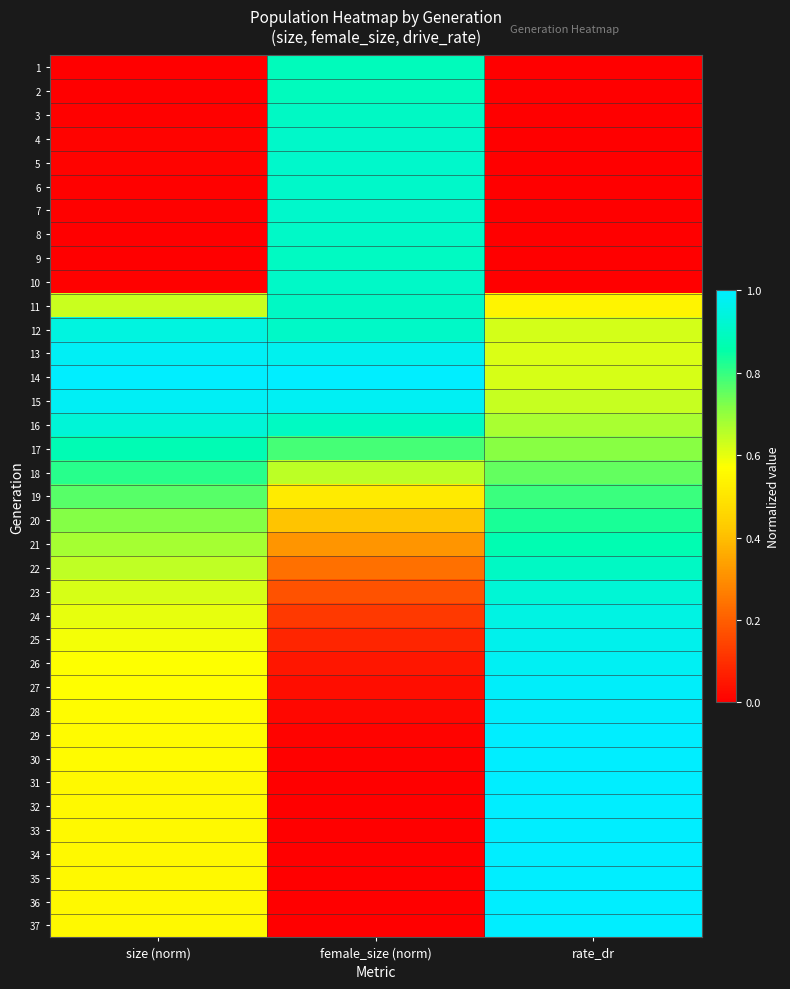

Reading left to right, what are all the values shown in this chart?

1: size (norm)=0.0	female_size (norm)=0.9	rate_dr=0.0
2: size (norm)=0.0	female_size (norm)=0.9	rate_dr=0.0
3: size (norm)=0.0	female_size (norm)=0.9	rate_dr=0.0
4: size (norm)=0.0	female_size (norm)=0.9	rate_dr=0.0
5: size (norm)=0.0	female_size (norm)=0.9	rate_dr=0.0
6: size (norm)=0.0	female_size (norm)=0.9	rate_dr=0.0
7: size (norm)=0.0	female_size (norm)=0.9	rate_dr=0.0
8: size (norm)=0.0	female_size (norm)=0.9	rate_dr=0.0
9: size (norm)=0.0	female_size (norm)=0.9	rate_dr=0.0
10: size (norm)=0.0	female_size (norm)=0.9	rate_dr=0.0
11: size (norm)=0.6	female_size (norm)=0.9	rate_dr=0.5
12: size (norm)=0.9	female_size (norm)=0.9	rate_dr=0.6
13: size (norm)=1.0	female_size (norm)=1.0	rate_dr=0.6
14: size (norm)=1.0	female_size (norm)=1.0	rate_dr=0.6
15: size (norm)=1.0	female_size (norm)=1.0	rate_dr=0.6
16: size (norm)=0.9	female_size (norm)=0.9	rate_dr=0.7
17: size (norm)=0.9	female_size (norm)=0.8	rate_dr=0.7
18: size (norm)=0.8	female_size (norm)=0.6	rate_dr=0.8
19: size (norm)=0.8	female_size (norm)=0.5	rate_dr=0.8
20: size (norm)=0.7	female_size (norm)=0.4	rate_dr=0.8
21: size (norm)=0.7	female_size (norm)=0.3	rate_dr=0.9
22: size (norm)=0.6	female_size (norm)=0.2	rate_dr=0.9
23: size (norm)=0.6	female_size (norm)=0.2	rate_dr=0.9
24: size (norm)=0.6	female_size (norm)=0.1	rate_dr=1.0
25: size (norm)=0.6	female_size (norm)=0.1	rate_dr=1.0
26: size (norm)=0.6	female_size (norm)=0.1	rate_dr=1.0
27: size (norm)=0.6	female_size (norm)=0.0	rate_dr=1.0
28: size (norm)=0.6	female_size (norm)=0.0	rate_dr=1.0
29: size (norm)=0.6	female_size (norm)=0.0	rate_dr=1.0
30: size (norm)=0.6	female_size (norm)=0.0	rate_dr=1.0
31: size (norm)=0.6	female_size (norm)=0.0	rate_dr=1.0
32: size (norm)=0.6	female_size (norm)=0.0	rate_dr=1.0
33: size (norm)=0.6	female_size (norm)=0.0	rate_dr=1.0
34: size (norm)=0.6	female_size (norm)=0.0	rate_dr=1.0
35: size (norm)=0.6	female_size (norm)=0.0	rate_dr=1.0
36: size (norm)=0.6	female_size (norm)=0.0	rate_dr=1.0
37: size (norm)=0.6	female_size (norm)=0.0	rate_dr=1.0